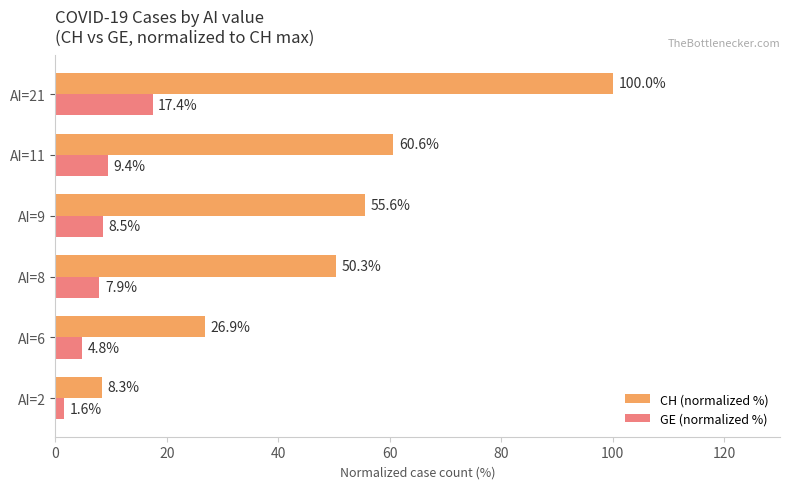

Rank the series by their average value, from highest to lowest.

CH (normalized %), GE (normalized %)